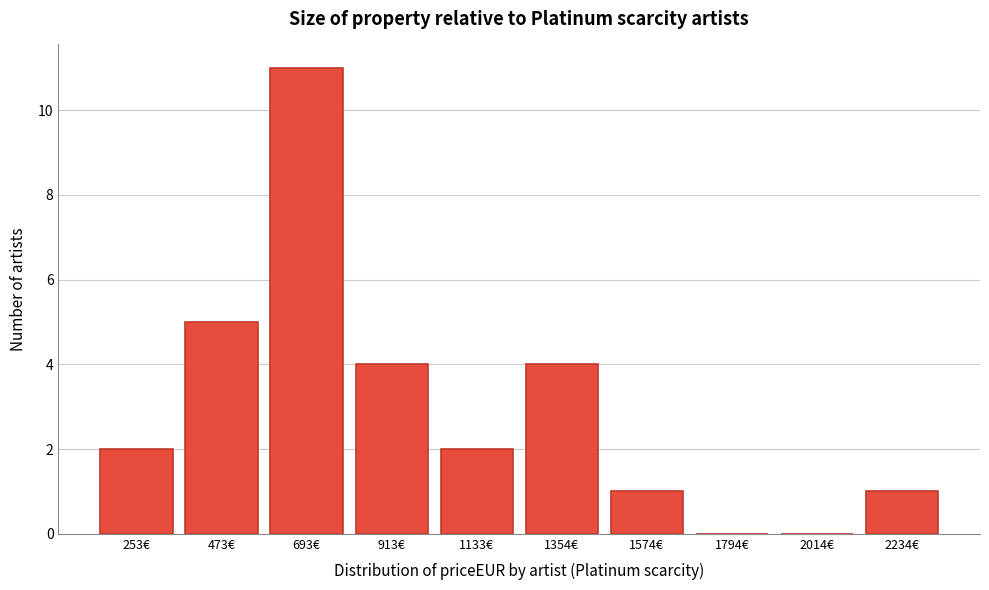

Reading right to left, list all the values displayed in this chart.

2234€=1	2014€=0	1794€=0	1574€=1	1354€=4	1133€=2	913€=4	693€=11	473€=5	253€=2